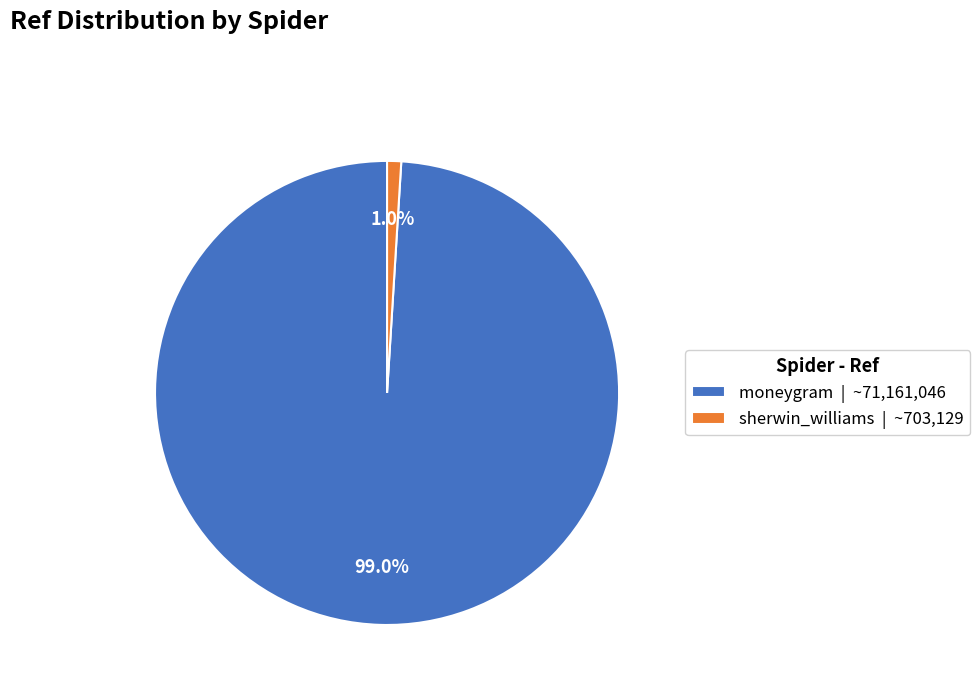

Which category has the smallest portion of the pie?

sherwin_williams